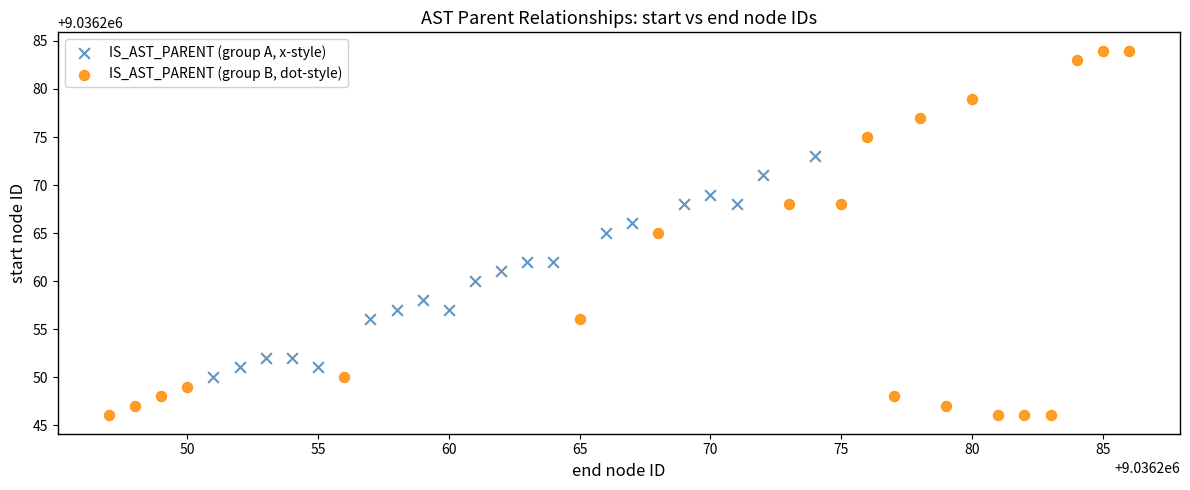

Which series contains the highest Y value?

IS_AST_PARENT (group B, dot-style)